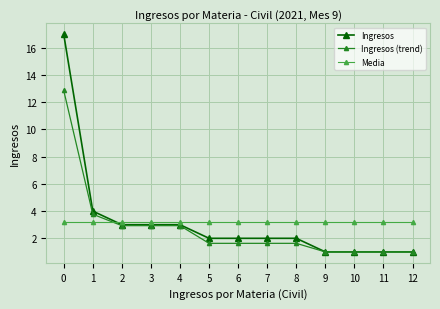

What is the average value of the Media series?

3.2